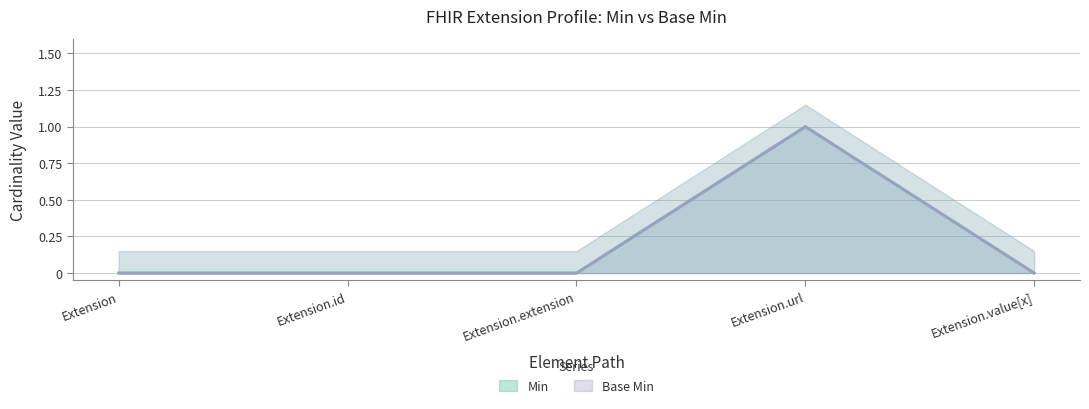

True or false: Base Min has more than 2 points higher than both neighbors.

False